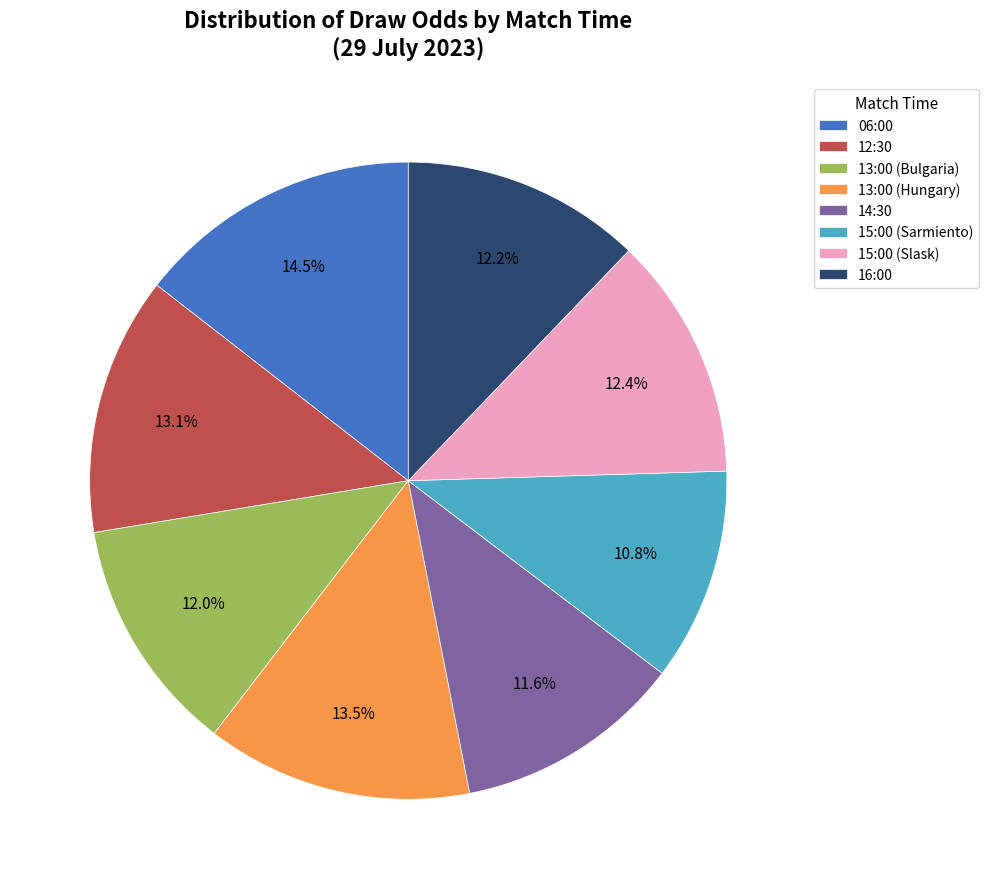

To the nearest percent, what is the average slice percentage?

12%